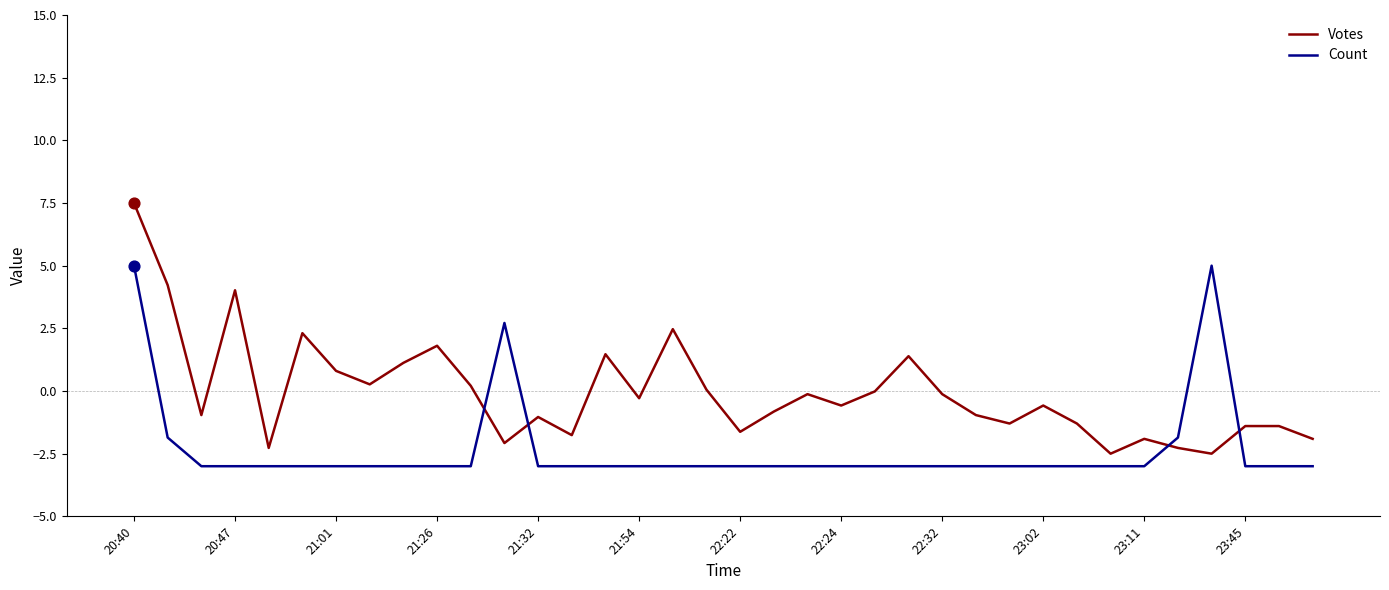

Which series has the largest total across all categories?

Votes